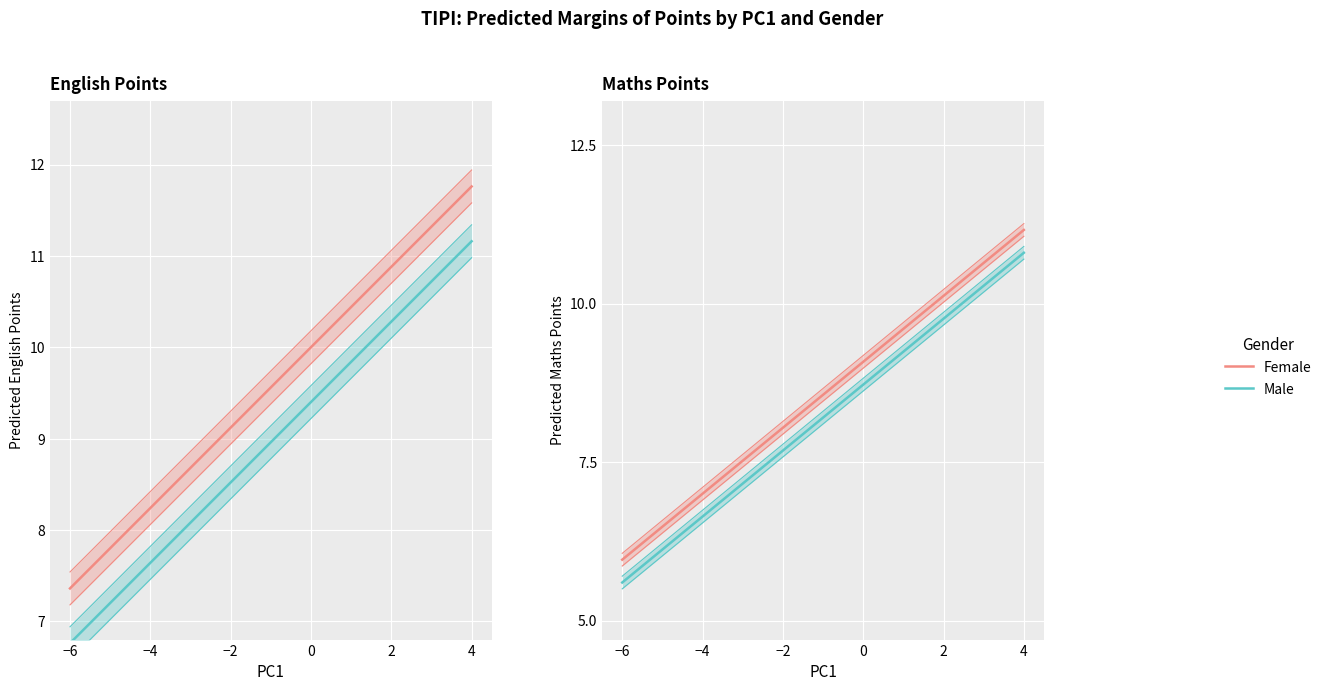

True or false: Female and Male cross at least once.

False